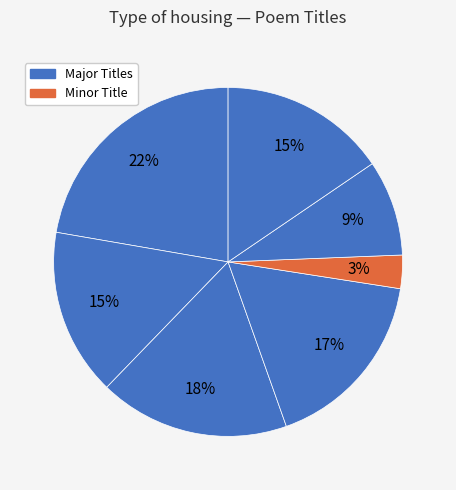

How many slices are in this pie chart?

7